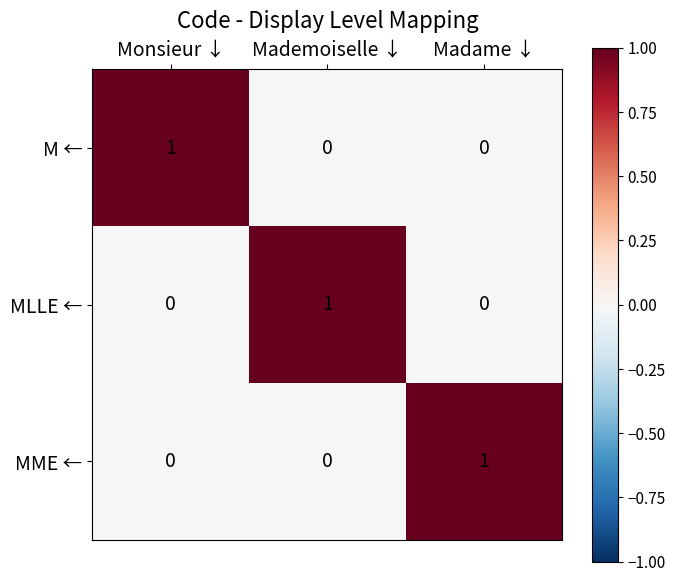

Which category has the highest value in the MLLE ← series?

Mademoiselle ↓